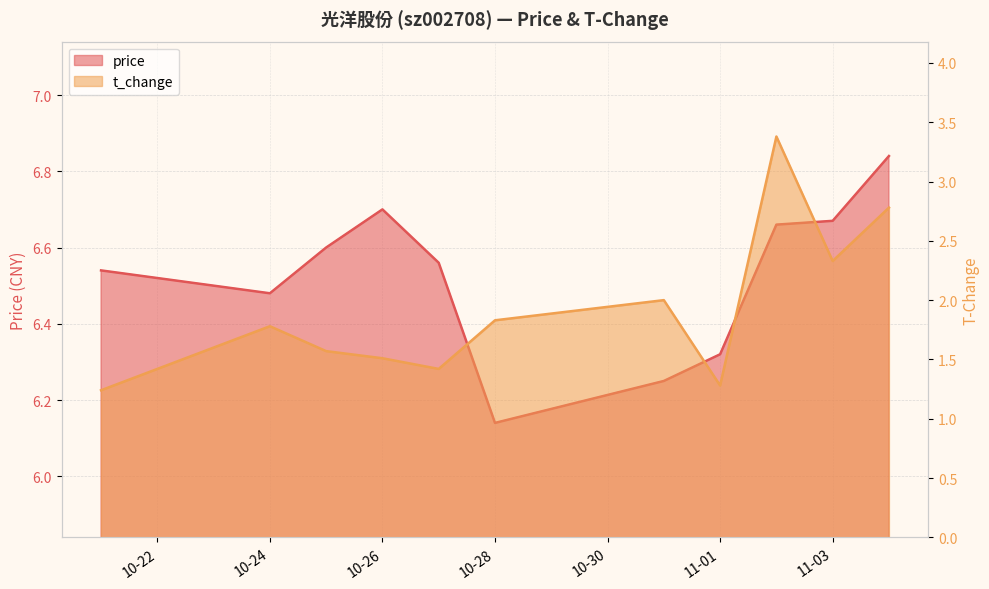

Which series has the widest spread of values?

t_change